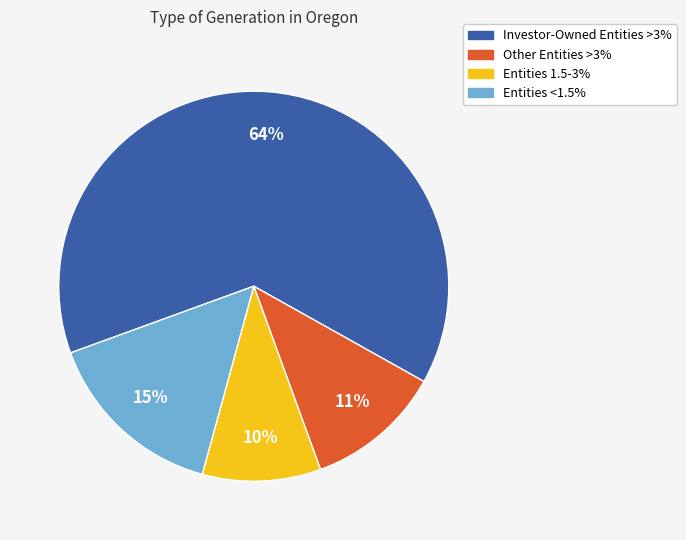

Does any single category account for the majority?

Yes